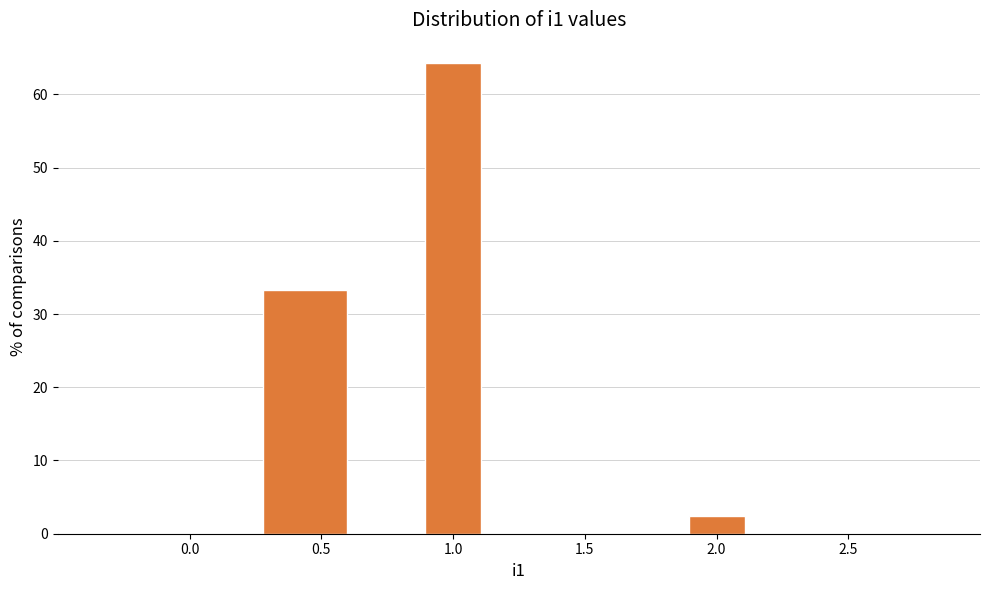

Reading left to right, list every bar in this chart as the range it spans on the x-axis followed by its height. Neither the bar edges nor the heights are printed on the chart, so give them approximately, as read against the axes.

0.250 to 0.625: 33
0.625 to 0.875: 0
0.875 to 1.125: 64
1.125 to 1.625: 0
1.625 to 1.875: 0
1.875 to 2.125: 2